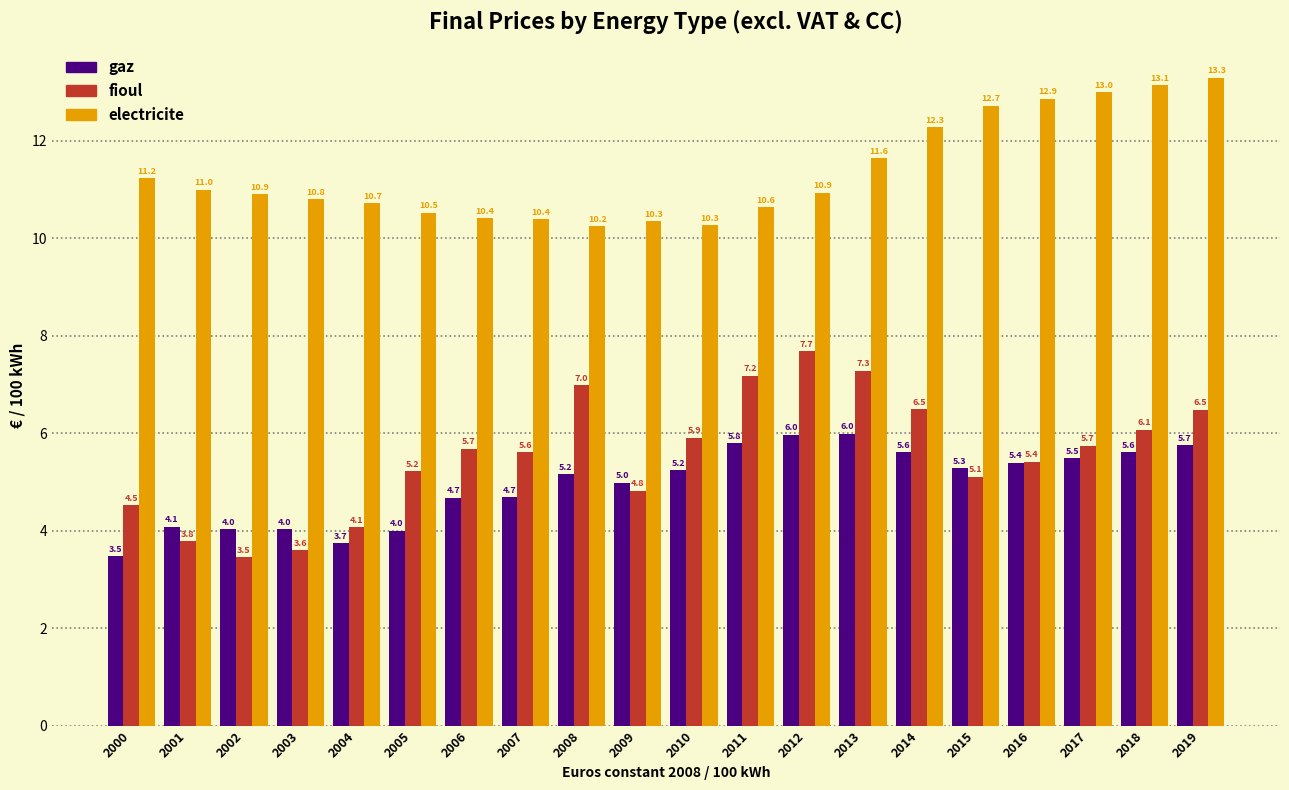

Reading left to right, list all the values displayed in this chart.

gaz: 2000=3.5	2001=4.1	2002=4.0	2003=4.0	2004=3.7	2005=4.0	2006=4.7	2007=4.7	2008=5.2	2009=5.0	2010=5.2	2011=5.8	2012=6.0	2013=6.0	2014=5.6	2015=5.3	2016=5.4	2017=5.5	2018=5.6	2019=5.7
fioul: 2000=4.5	2001=3.8	2002=3.5	2003=3.6	2004=4.1	2005=5.2	2006=5.7	2007=5.6	2008=7.0	2009=4.8	2010=5.9	2011=7.2	2012=7.7	2013=7.3	2014=6.5	2015=5.1	2016=5.4	2017=5.7	2018=6.1	2019=6.5
electricite: 2000=11.2	2001=11.0	2002=10.9	2003=10.8	2004=10.7	2005=10.5	2006=10.4	2007=10.4	2008=10.2	2009=10.3	2010=10.3	2011=10.6	2012=10.9	2013=11.6	2014=12.3	2015=12.7	2016=12.9	2017=13.0	2018=13.1	2019=13.3